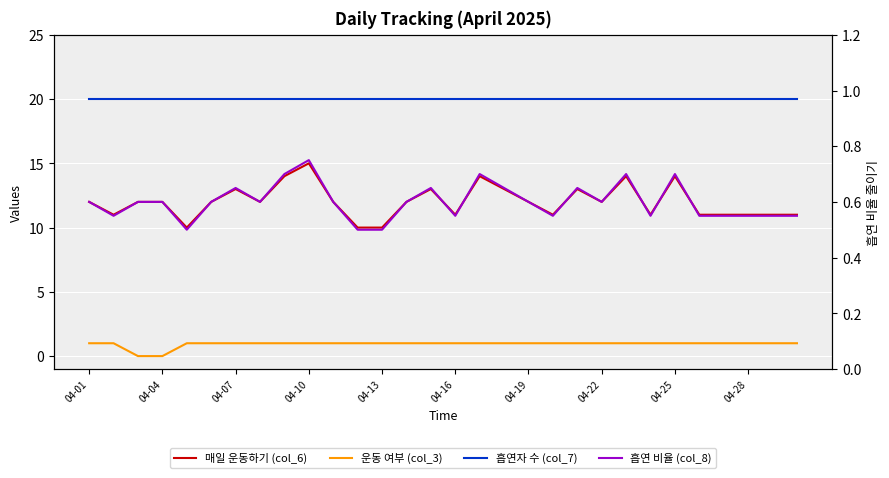

Rank the series at 26 from highest to lowest value.

흡연자 수 (col_7), 매일 운동하기 (col_6), 운동 여부 (col_3), 흡연 비율 (col_8)